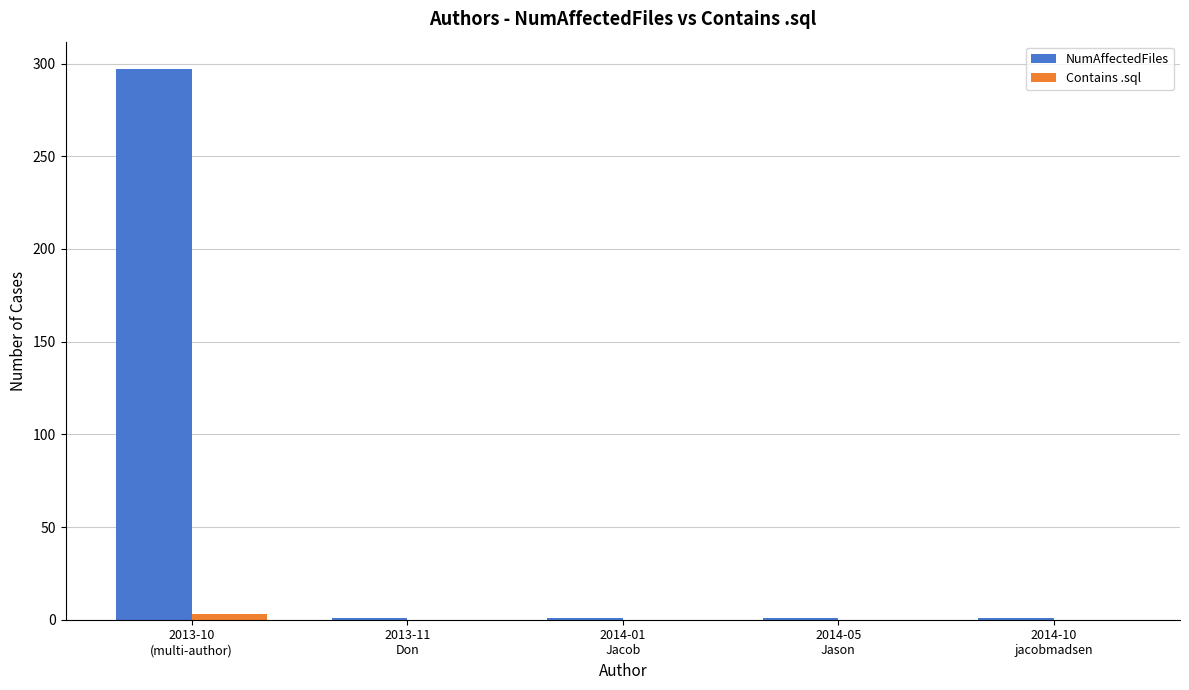

Which series has the largest total across all categories?

NumAffectedFiles